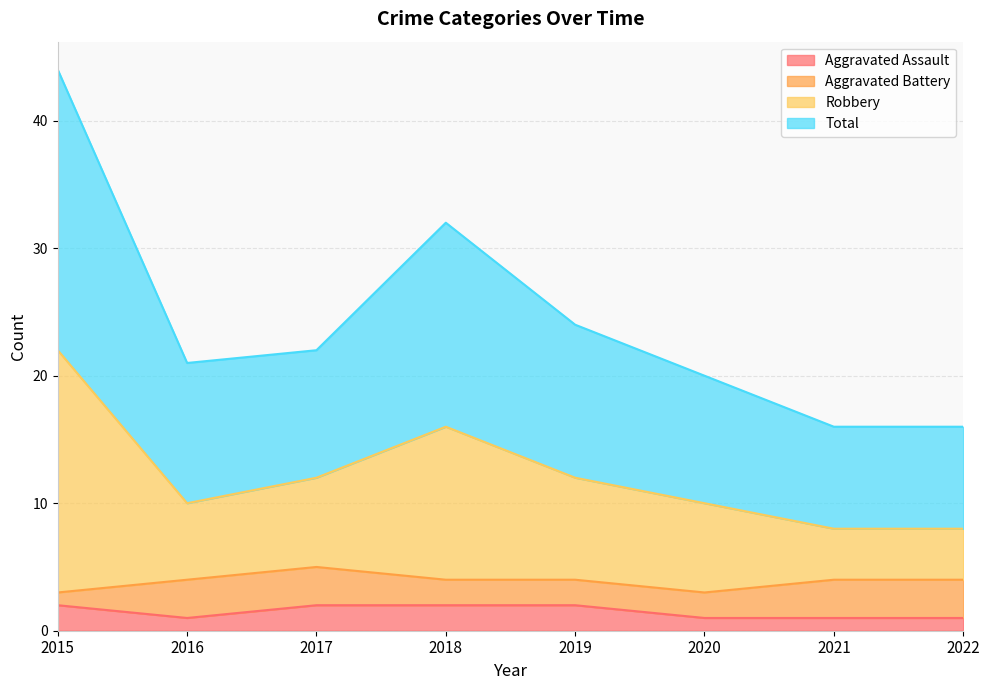

Count the Total values in the range 10 to 16.

5